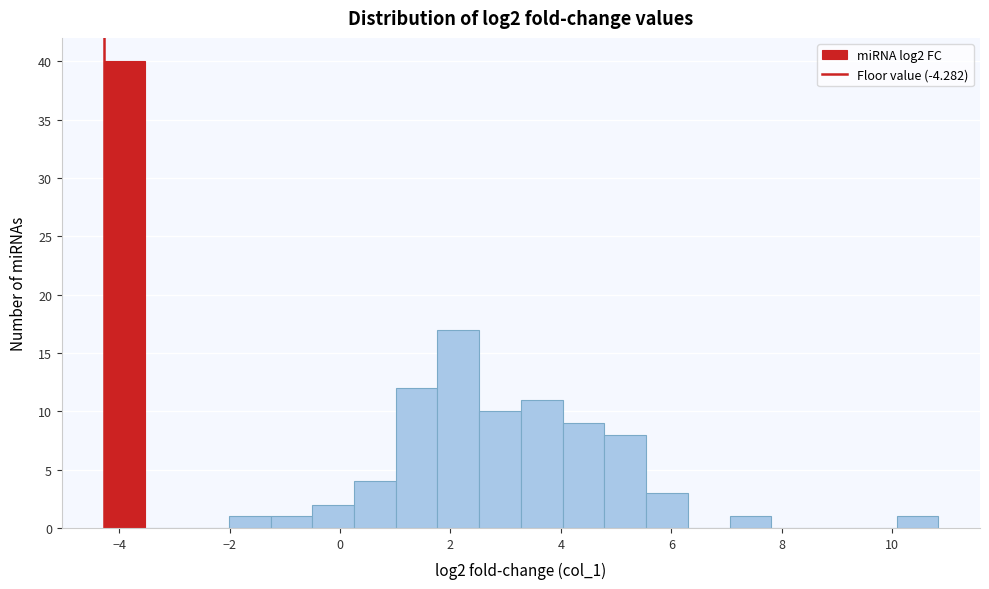

Read against the x-axis, roughly where is the centre of the tallest bar?

-4.0